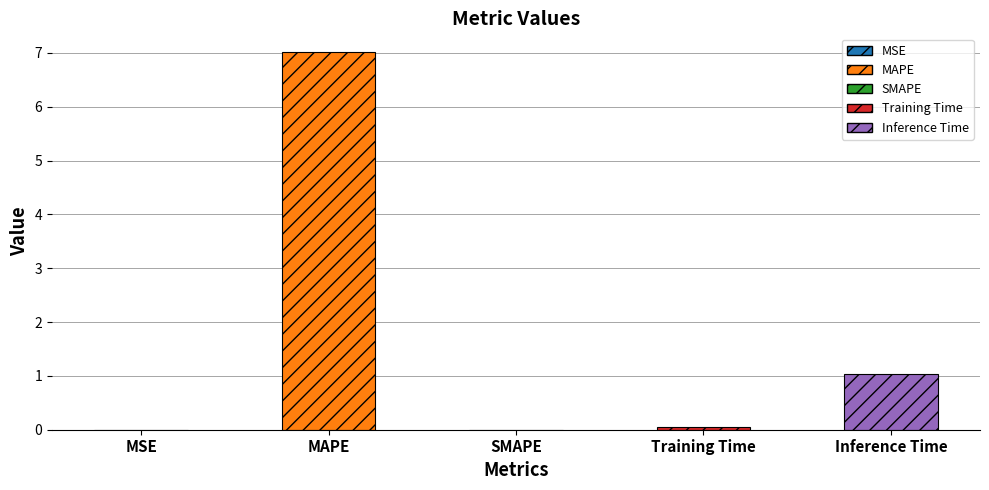

Is it true that the value at MSE is 0.0?

True